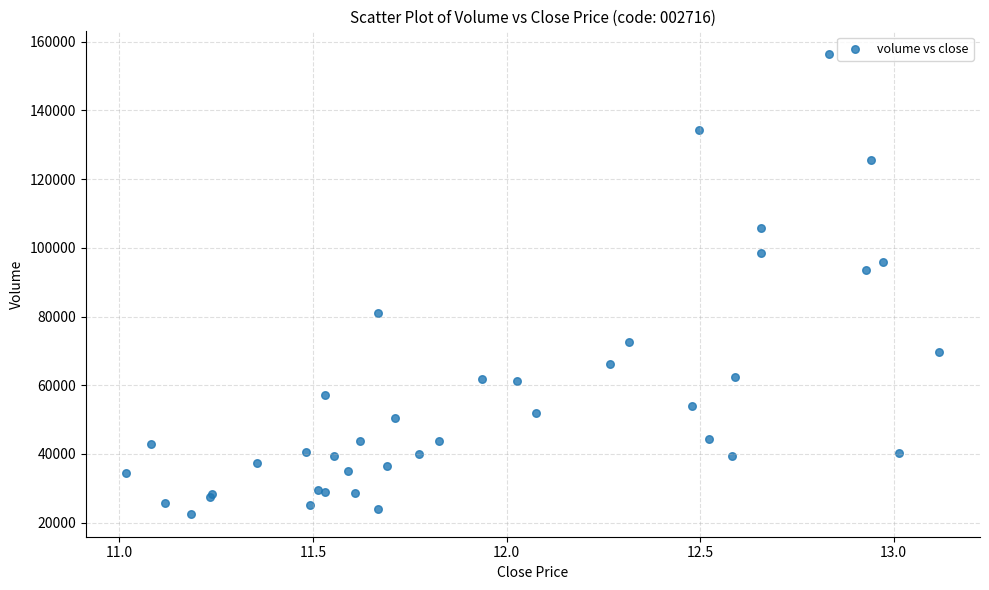

What Y value in the scatter plot is closest to 89467?

93465